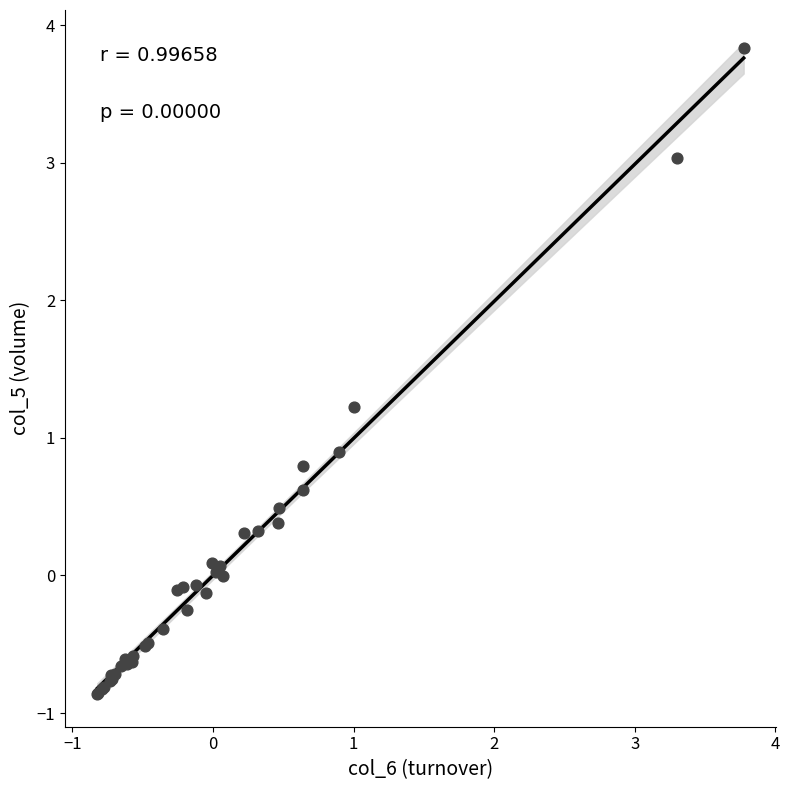

What Y value in the scatter plot is closest to 1?

0.9